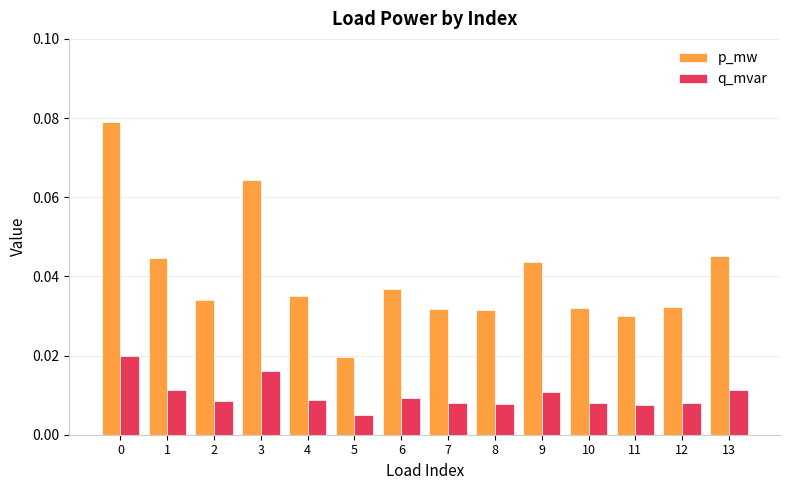

How many bars are there in total?

28